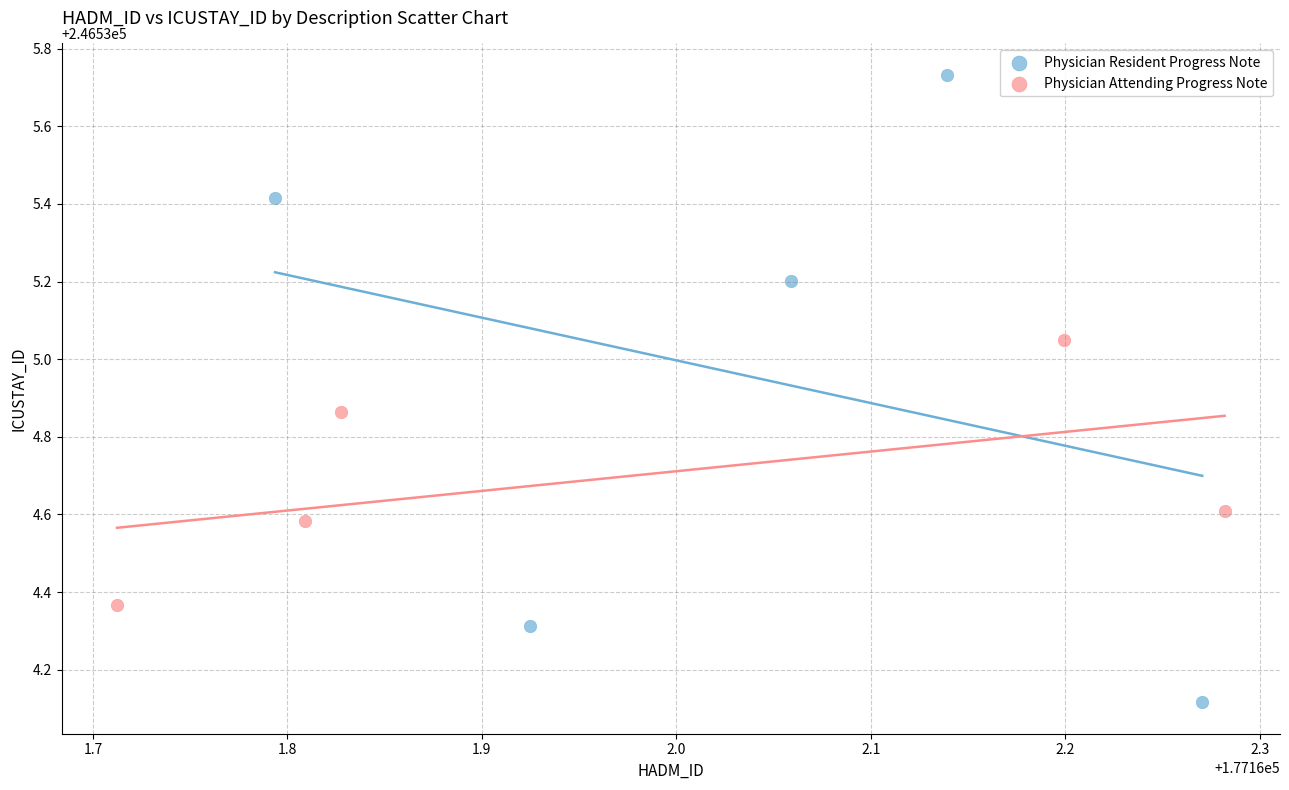

Which series has the largest Y range (max minus min)?

Physician Resident Progress Note